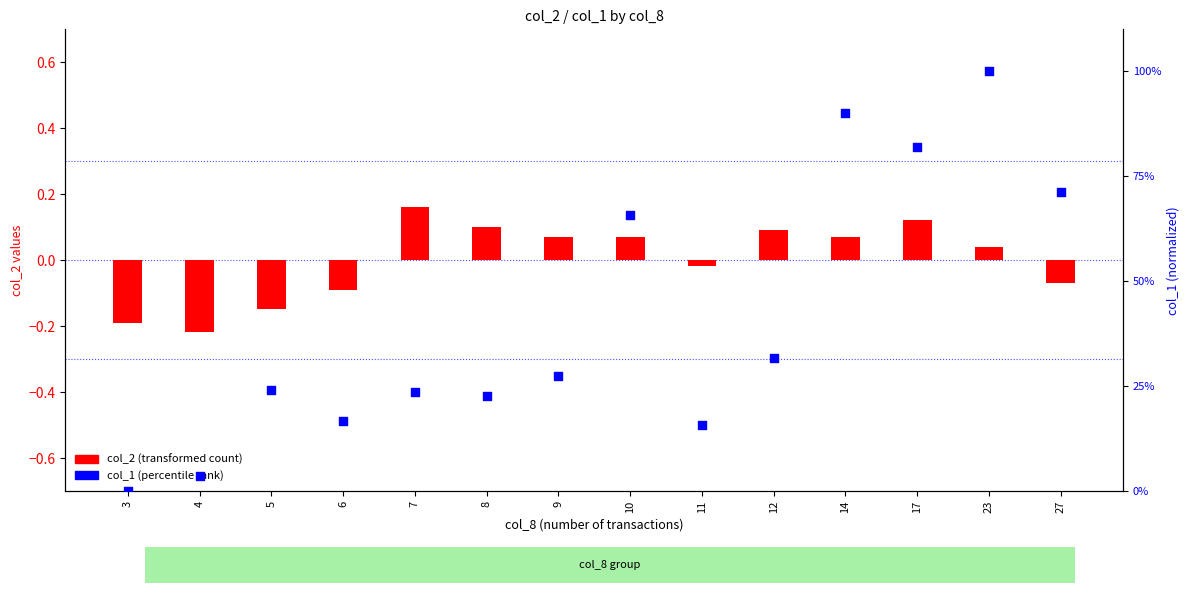

What are all the series names shown in the legend?

col_2 (transformed count), col_1 (percentile rank)